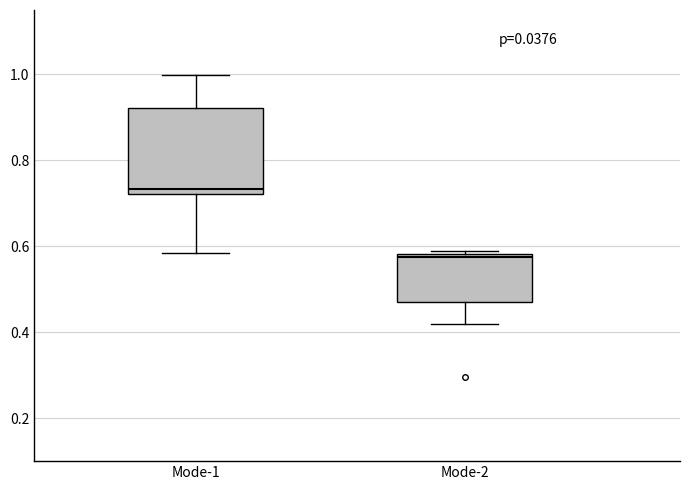

Which box's median line is the lowest?

Mode-2